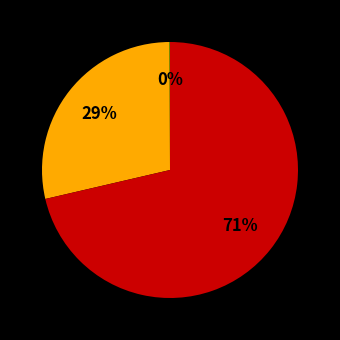

To the nearest percent, what is the difference between the largest and smallest slice percentages?

71%